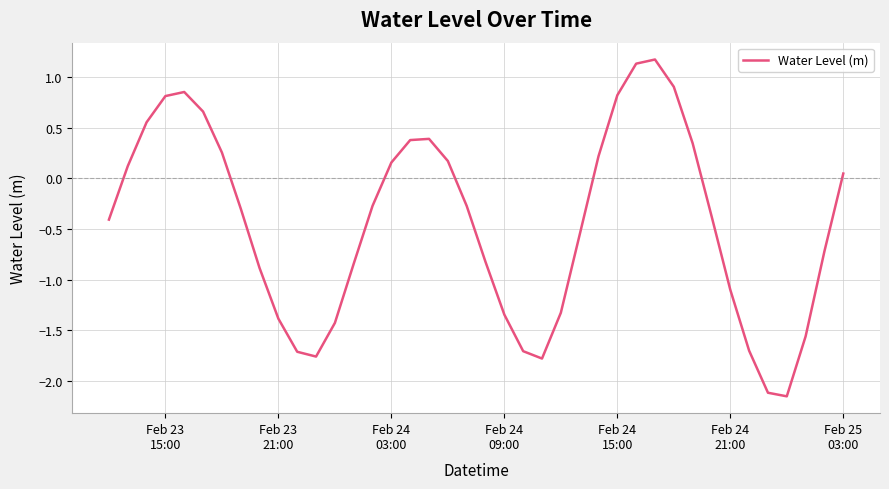

What is the difference between the maximum and minimum values?

3.3